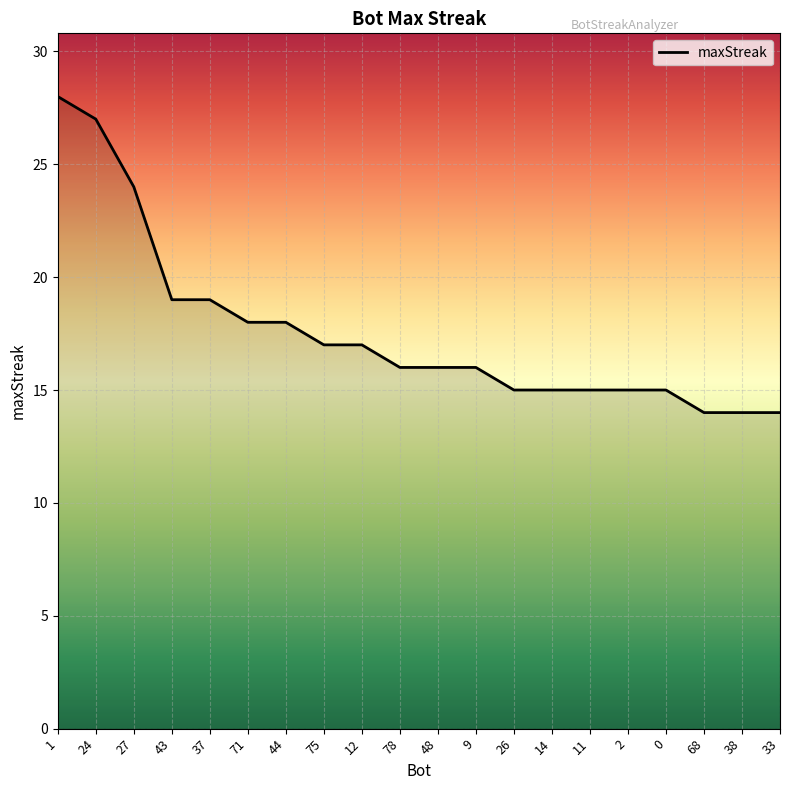

Reading left to right, extract all data points from this chart.

28	27	24	19	19	18	18	17	17	16	16	16	15	15	15	15	15	14	14	14